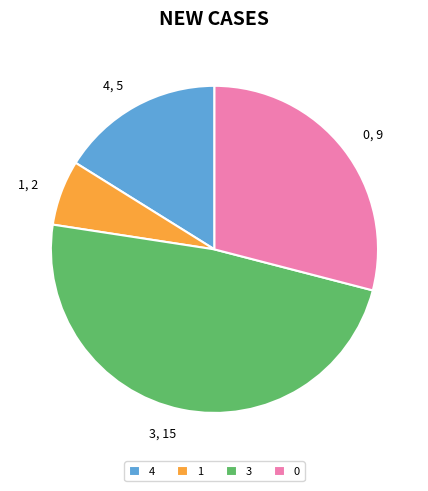

Do 3 and 4 together represent more than half of the pie?

Yes